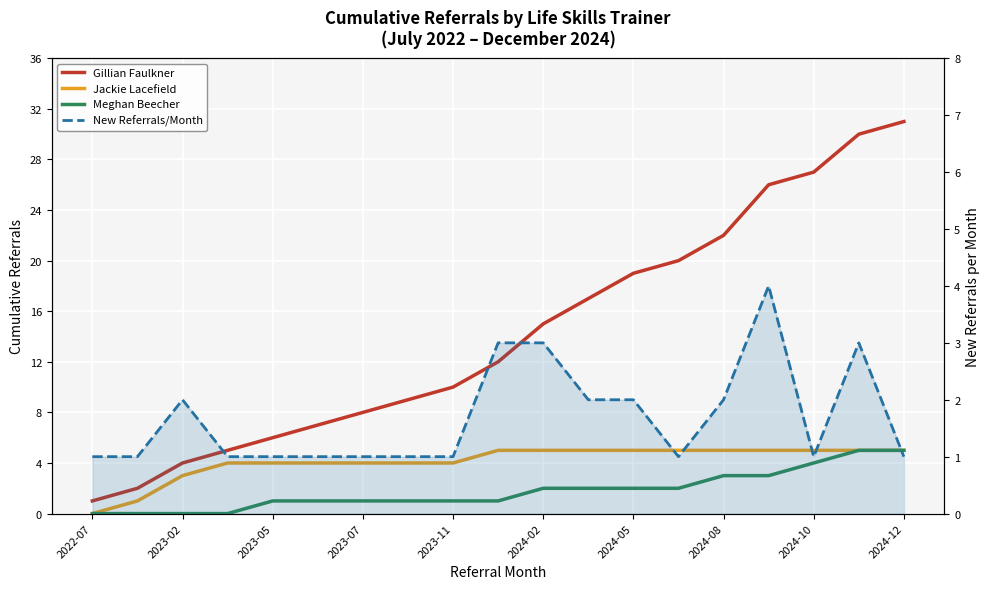

Rank the series at 2022-07 from highest to lowest value.

Gillian Faulkner, New Referrals/Month, Jackie Lacefield, Meghan Beecher